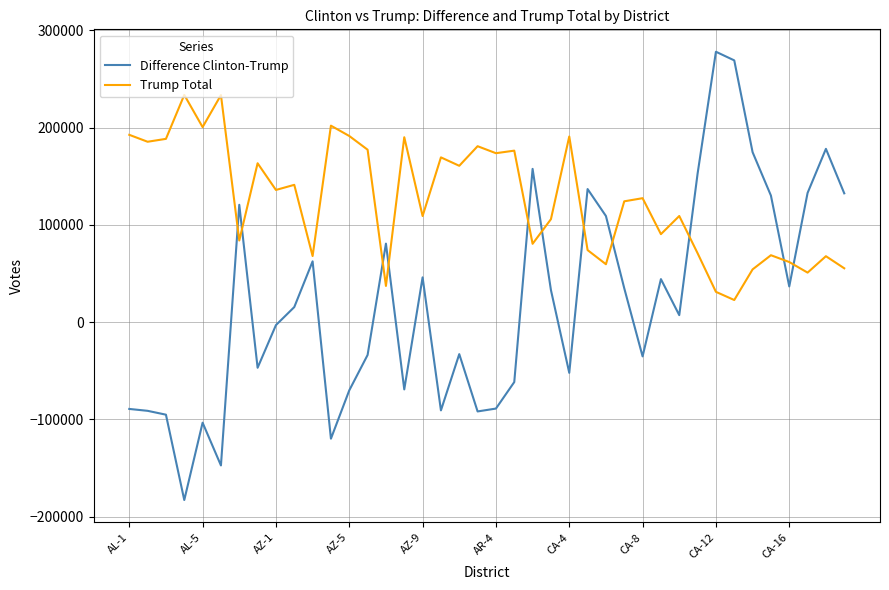

List the series in order of their overall mean, lowest first.

Difference Clinton-Trump, Trump Total